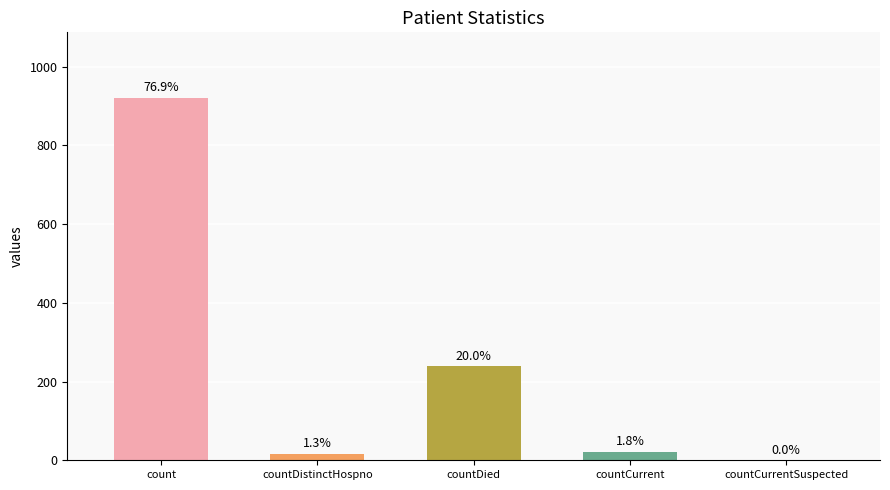

True or false: the data shows -338 at countCurrentSuspected.

False